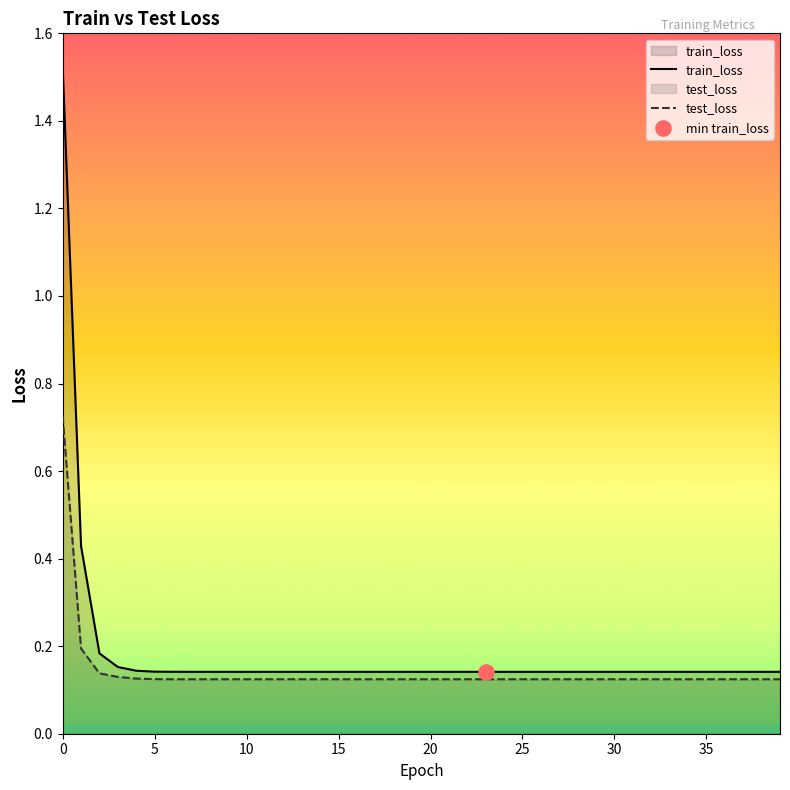

Which series reaches the maximum Y coordinate?

train_loss